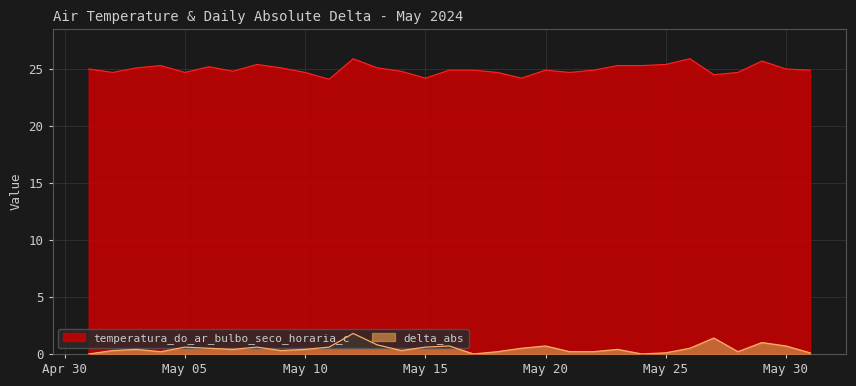

True or false: delta_abs and temperatura_do_ar_bulbo_seco_horaria_c cross at least once.

False